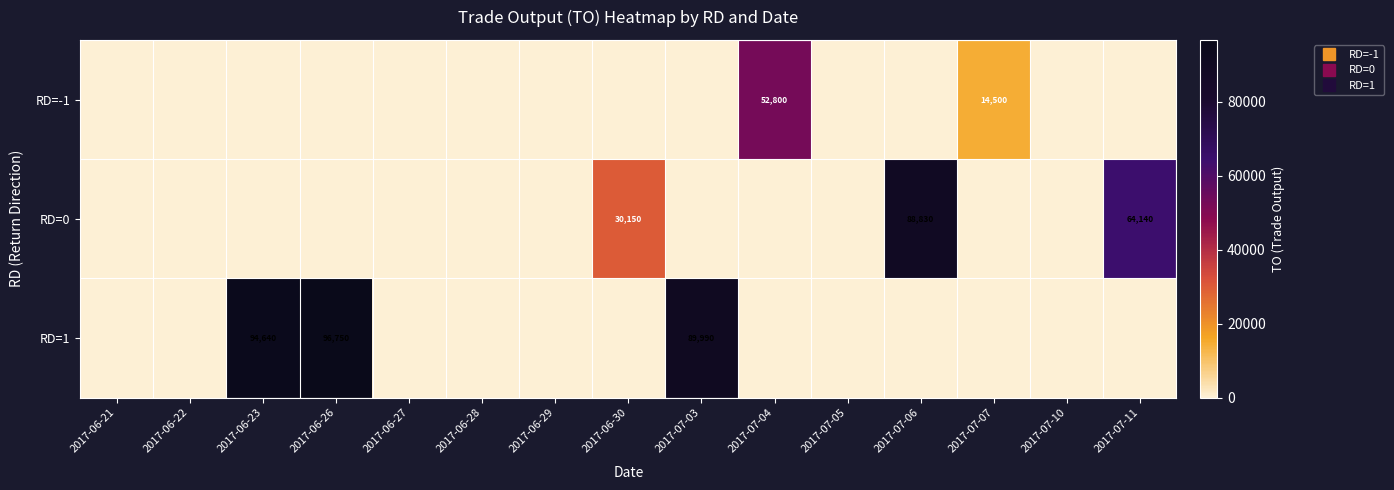

Is it true that RD=1 equals 50930 at 2017-07-05?

False